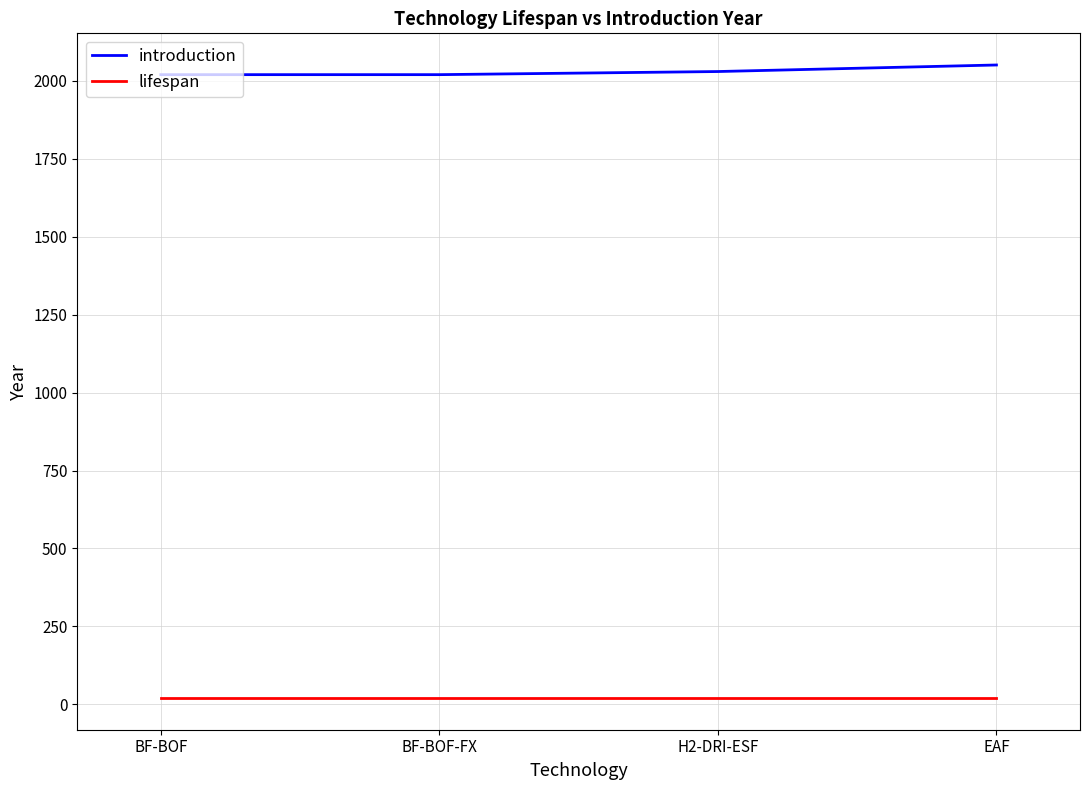

What is the maximum value for introduction?

2051